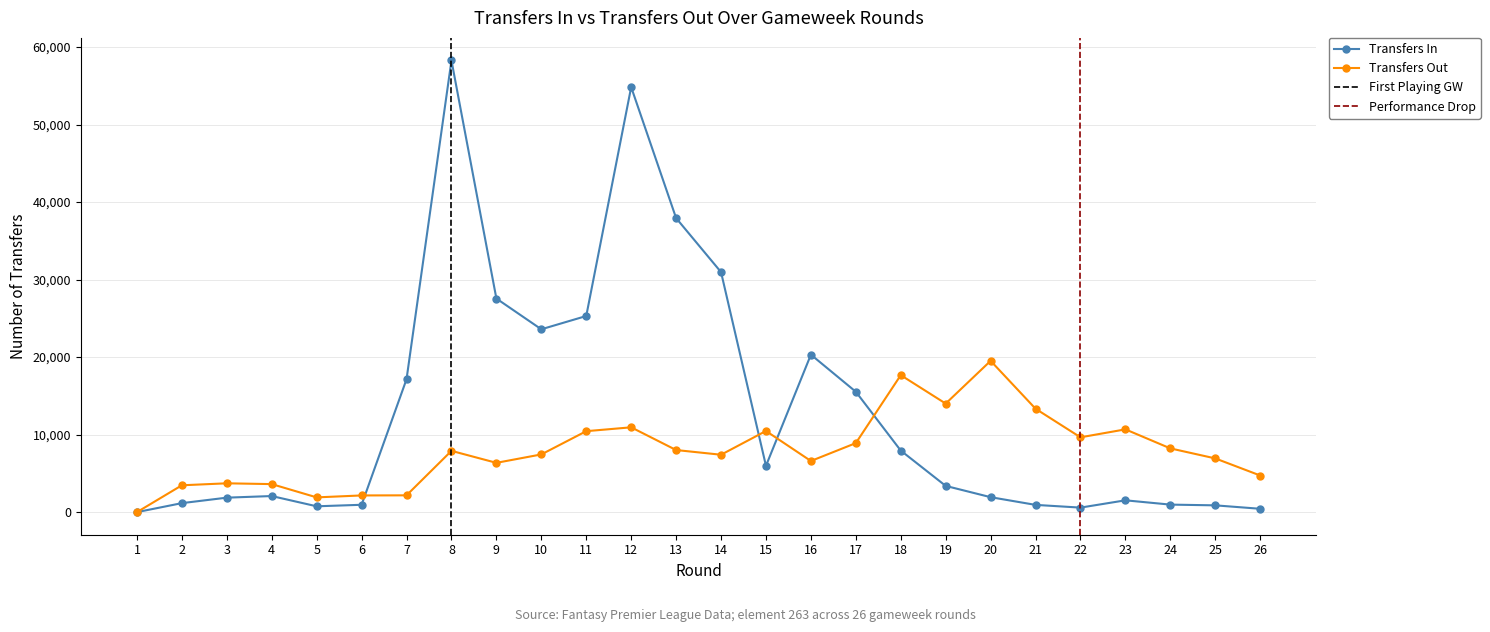

How many data points in transfers_out are above 7905?

12